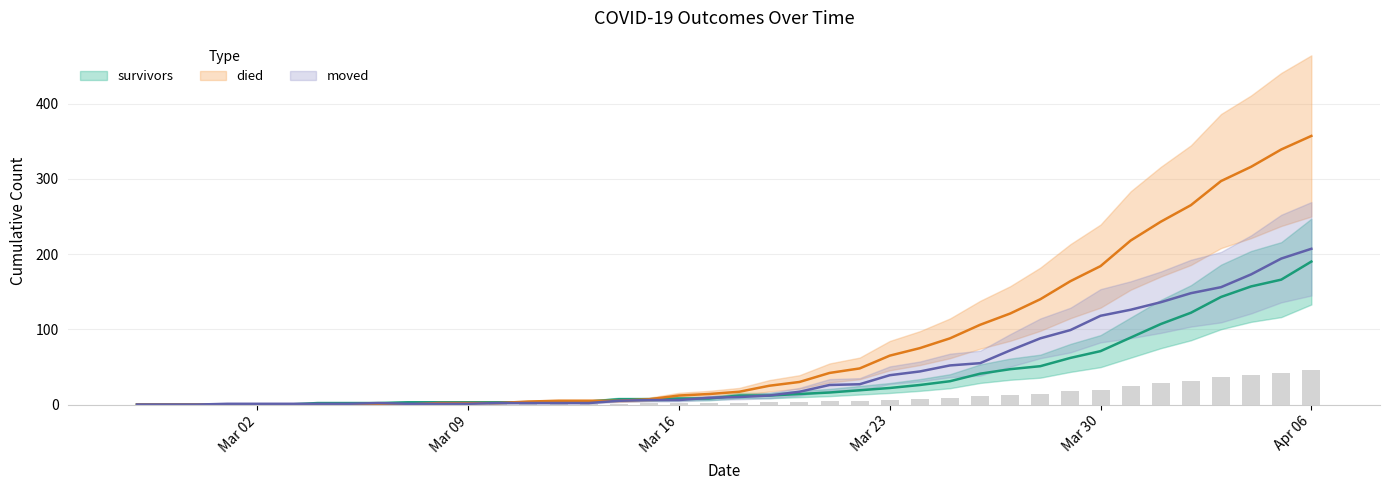

What is the difference between the highest and lowest values at Mar 23?

43